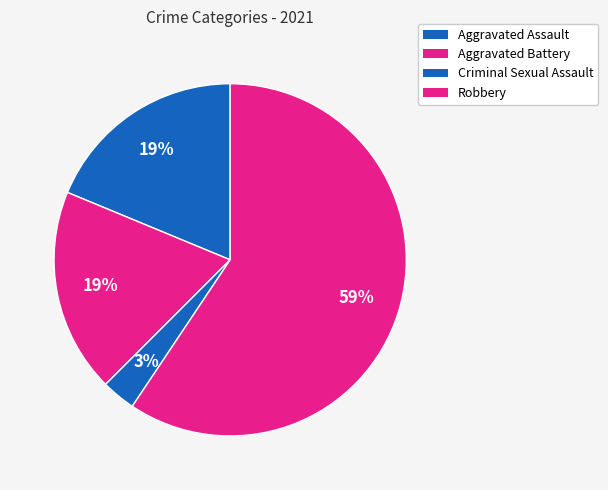

To the nearest percent, what is the difference between the largest and smallest slice percentages?

56%